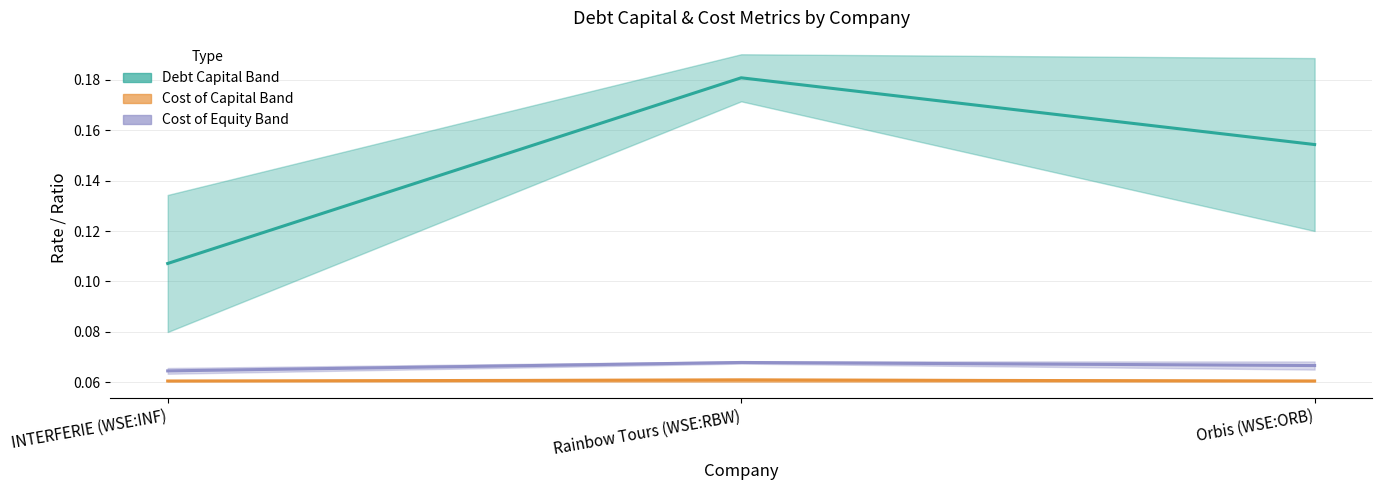

Reading right to left, what are all the values shown in this chart?

Debt Capital (actual vs optimal): 0.2	0.2	0.1
Cost of Capital (actual vs optimal): 0.1	0.1	0.1
Cost of Equity (actual vs optimal): 0.1	0.1	0.1